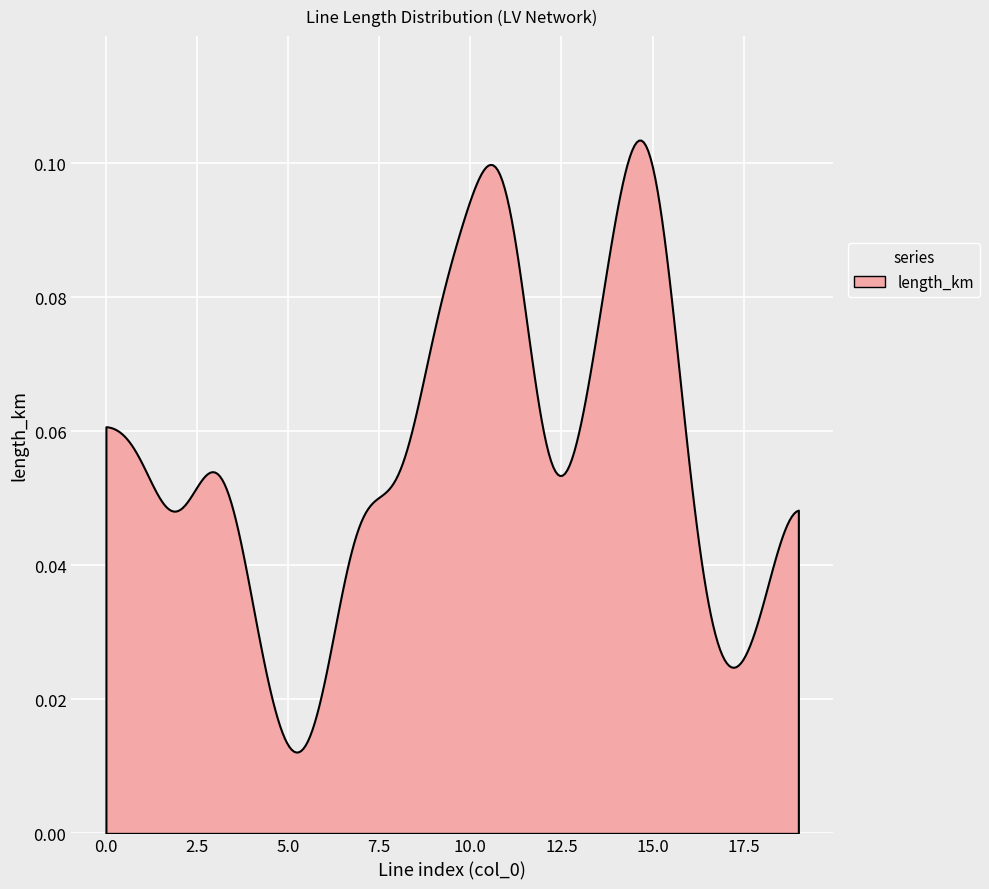

True or false: there are more than 1 points higher than both neighbors.

True